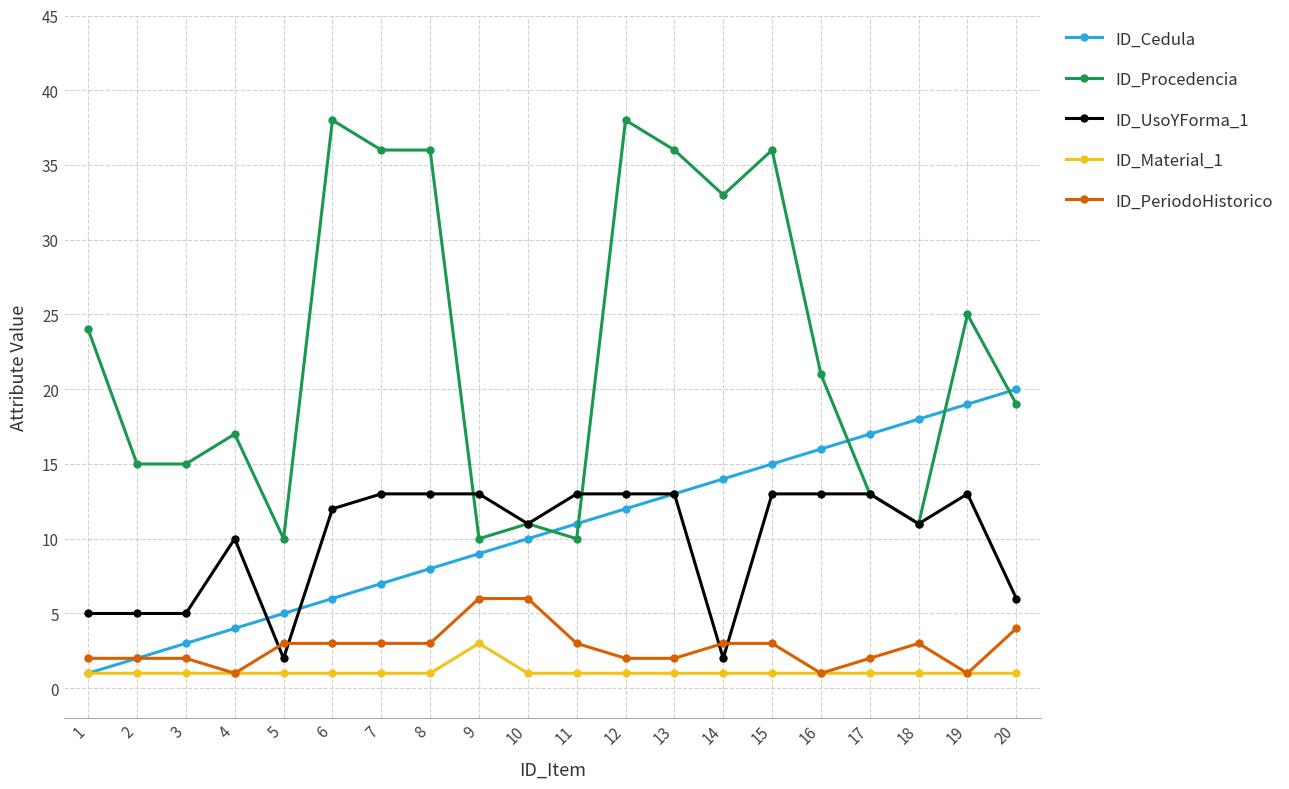

Is this an area chart (filled region under the line)?

No